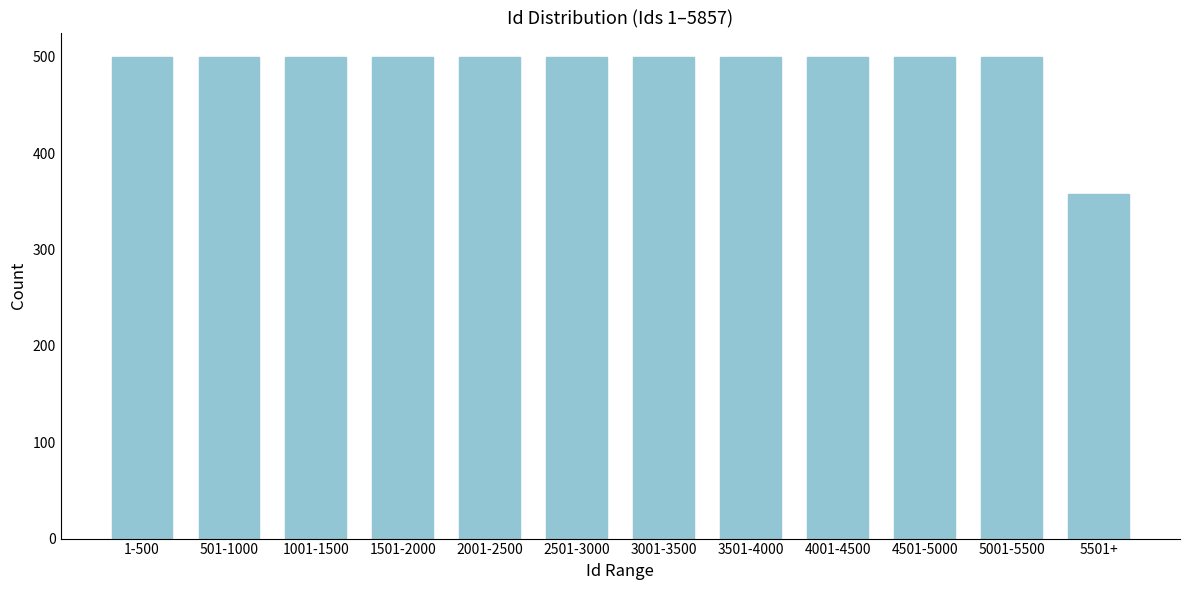

Reading right to left, transcribe all the data shown in this chart.

357	500	500	500	500	500	500	500	500	500	500	500